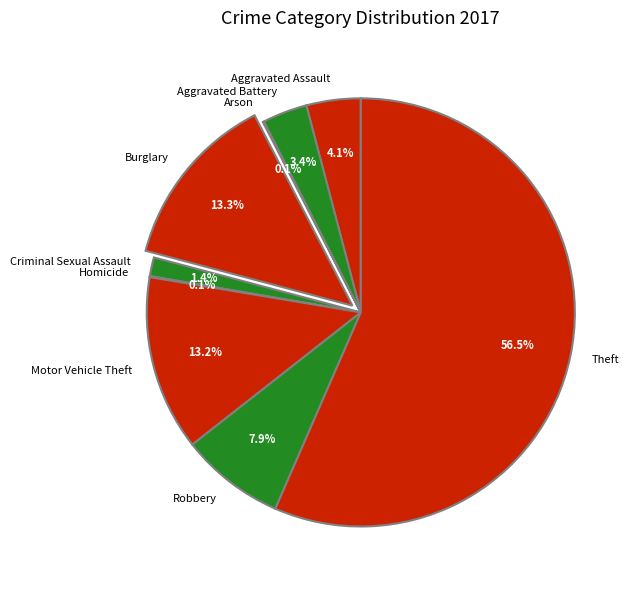

Is there a majority slice in this chart?

Yes